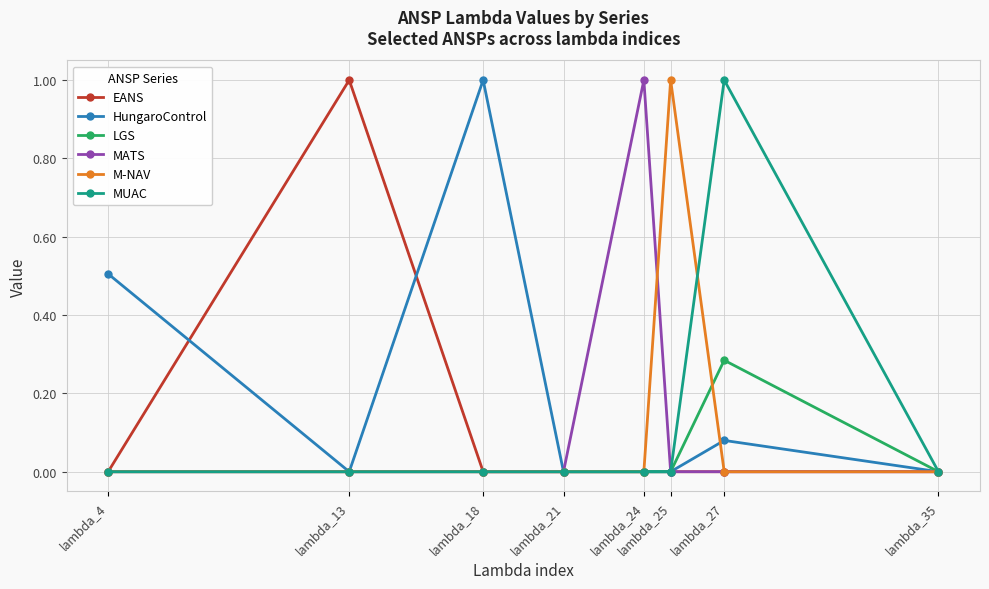

Where is the first local maximum for EANS?

lambda_13